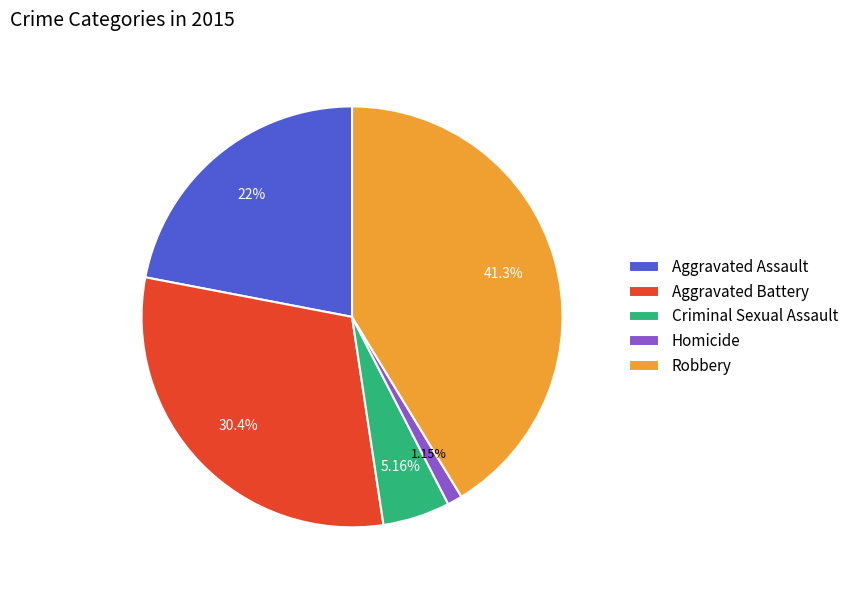

Does Aggravated Assault account for over 50% of the chart?

No